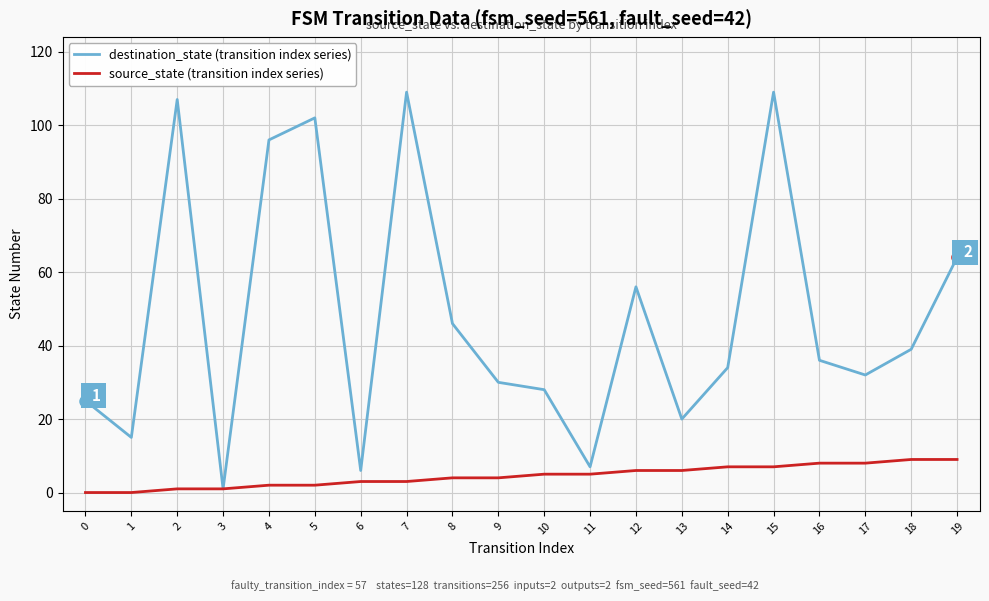

At which category is the sum across all series the highest?

15